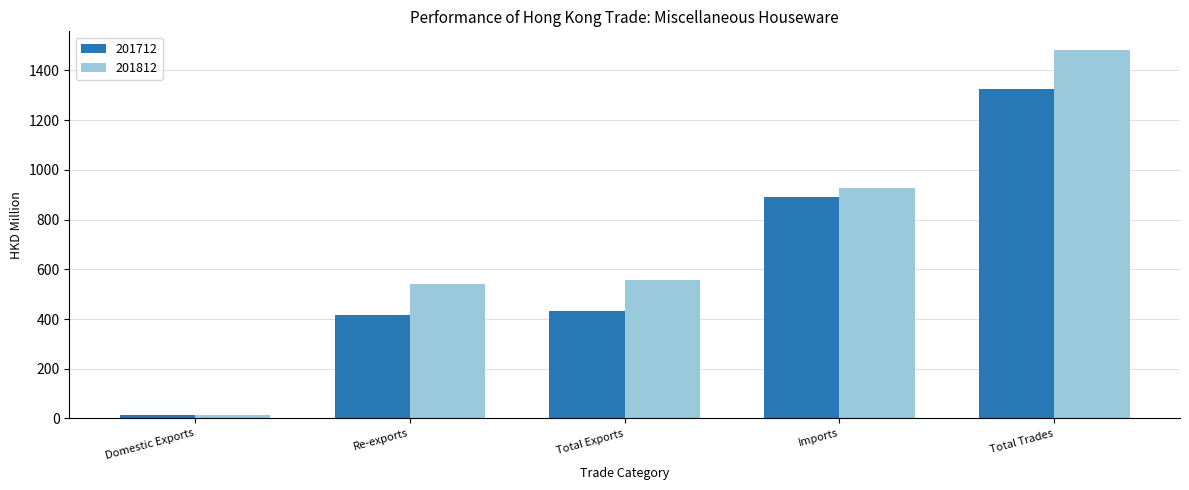

What is the label of the 3rd bar from the right?

Total Exports